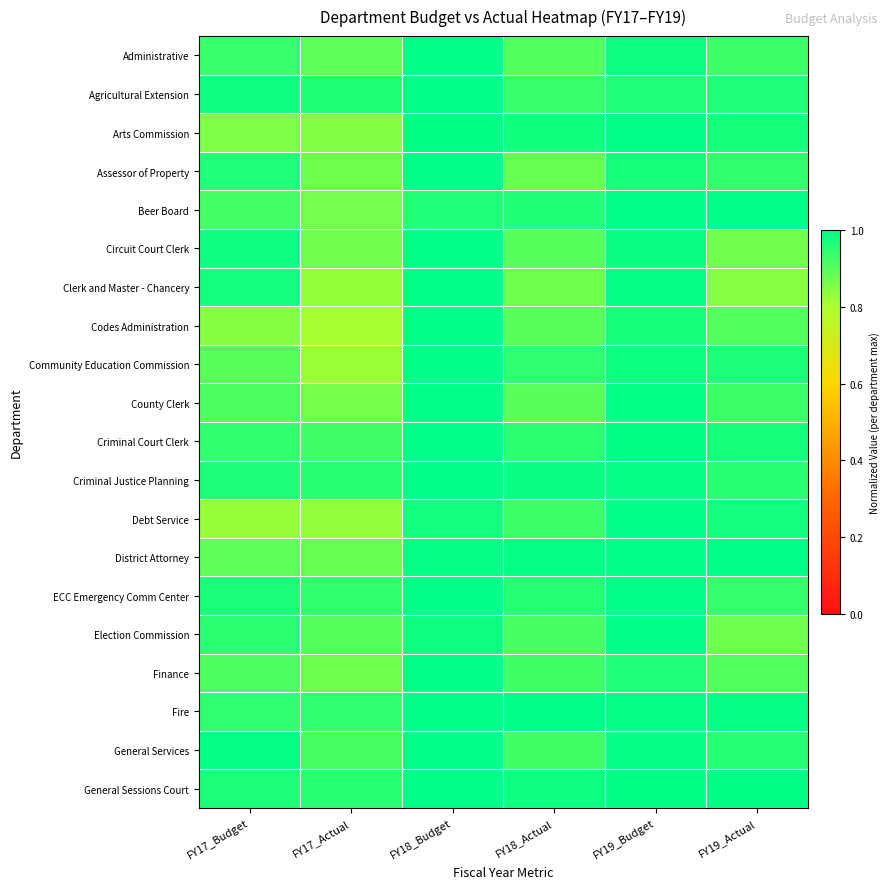

Rank the series at FY19_Actual from highest to lowest value.

District Attorney, Beer Board, General Sessions Court, Fire, Debt Service, Arts Commission, Criminal Court Clerk, Community Education Commission, Agricultural Extension, General Services, Criminal Justice Planning, Assessor of Property, ECC Emergency Comm Center, County Clerk, Administrative, Finance, Codes Administration, Election Commission, Circuit Court Clerk, Clerk and Master - Chancery